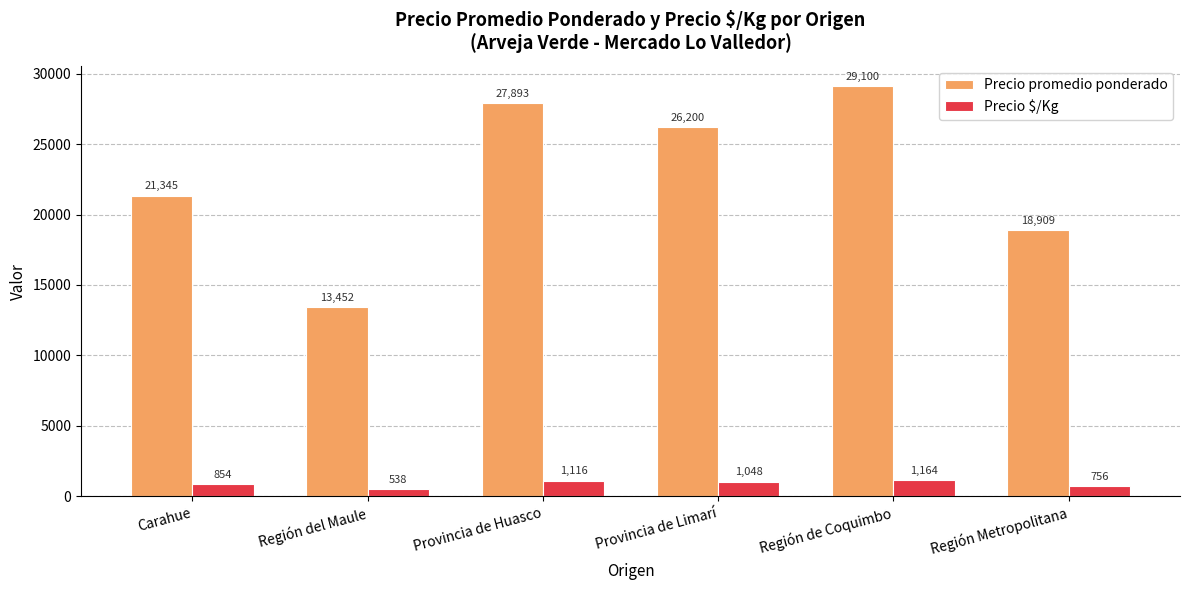

What value does the Precio $/Kg series have at Región del Maule, to the nearest 10?

540